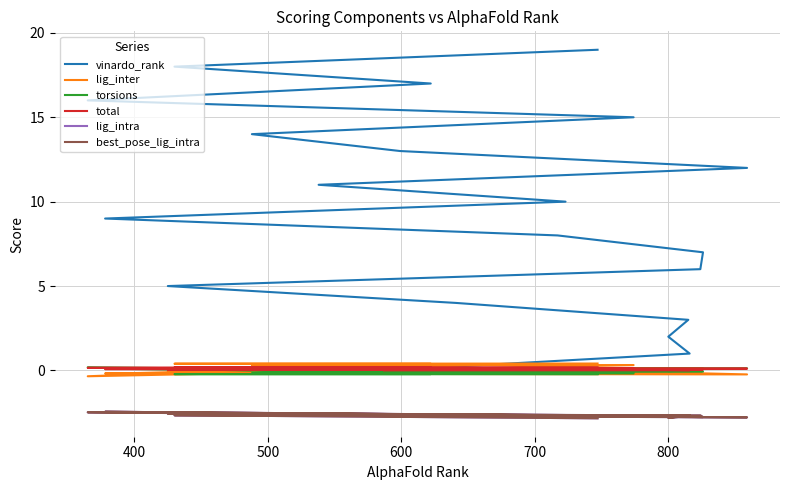

Rank the series by their maximum value, from highest to lowest.

vinardo_rank, lig_inter, torsions, total, lig_intra, best_pose_lig_intra